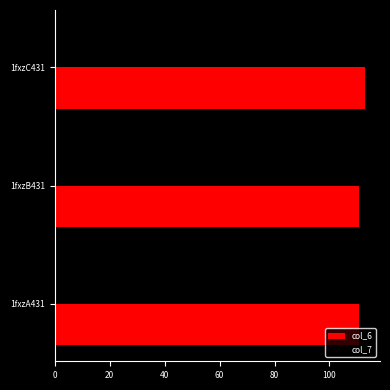

The value of col_7 at 1fxzB431 is 105.0. True or false?

True